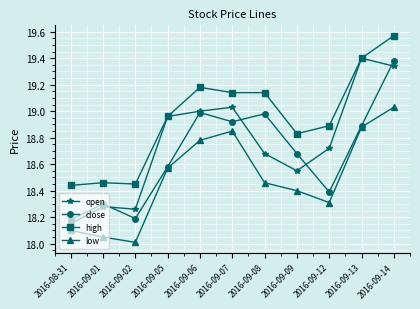

The value of open at 2016-08-31 is 6.6. True or false?

False